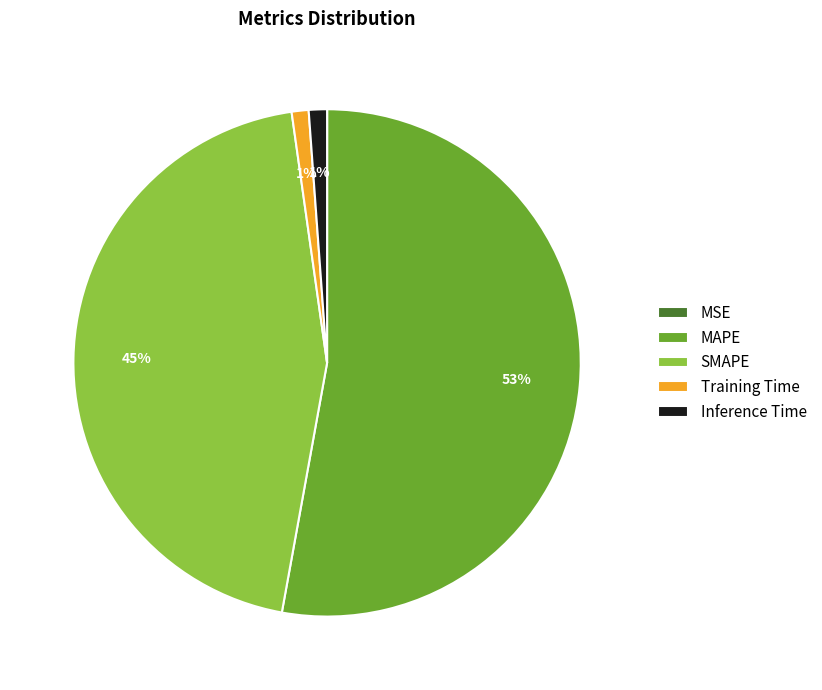

Is it true that MAPE is 53% of the pie?

True